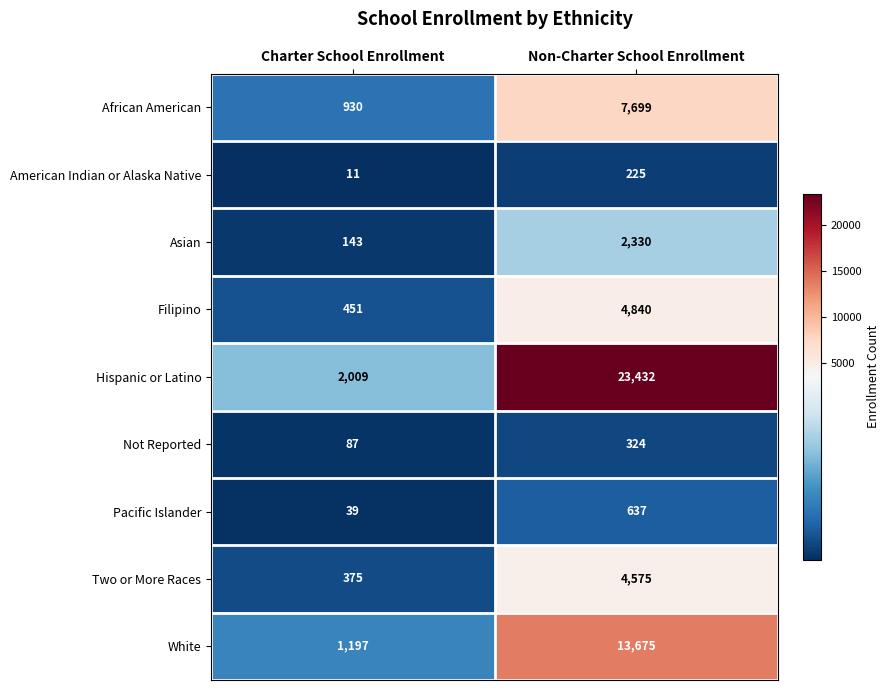

How many data points in Filipino are less than 4840?

1